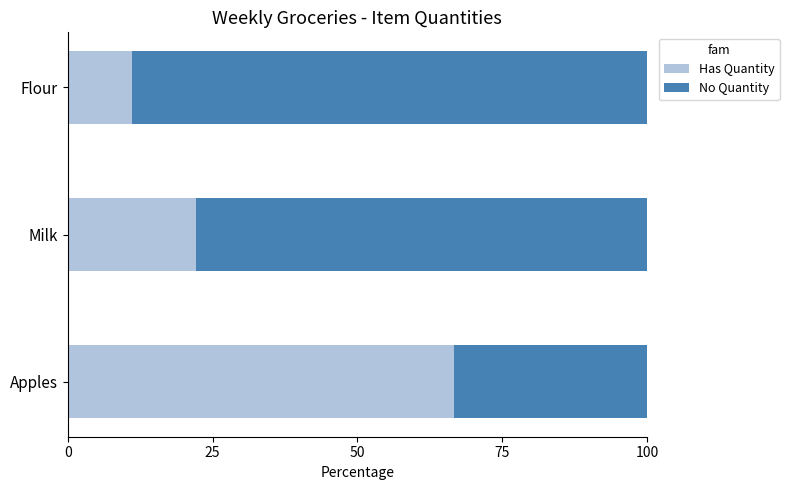

What is the difference between the Has Quantity values at Apples and Milk?

44.4